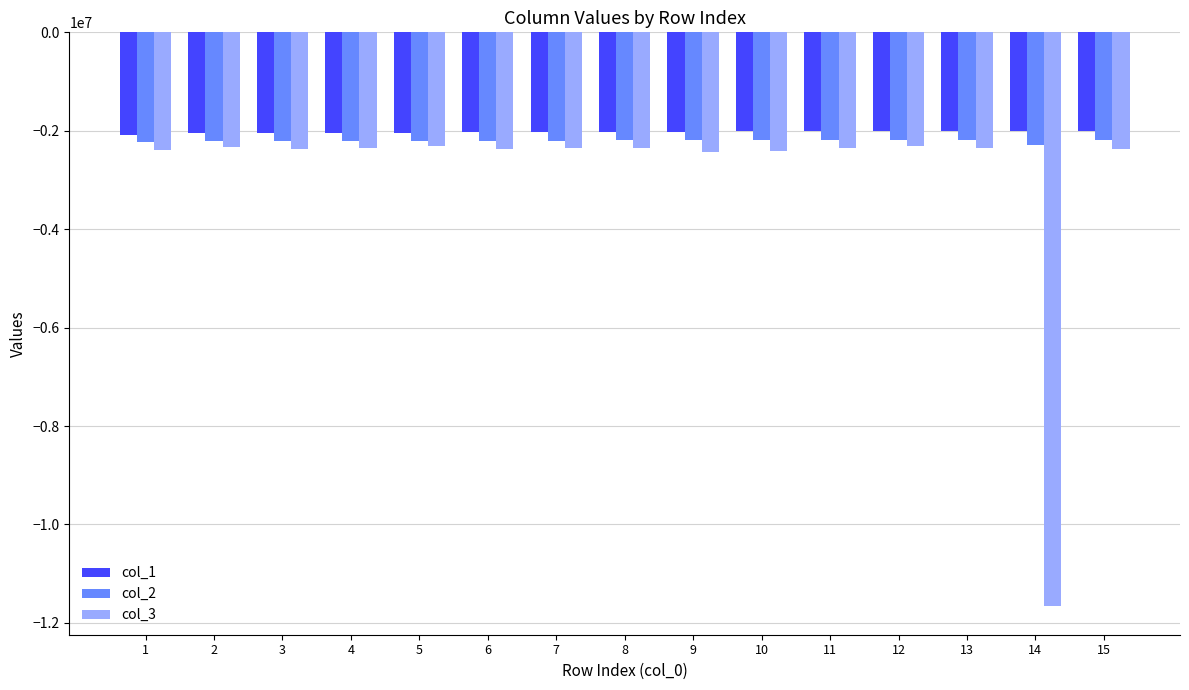

How many groups of bars are there?

15